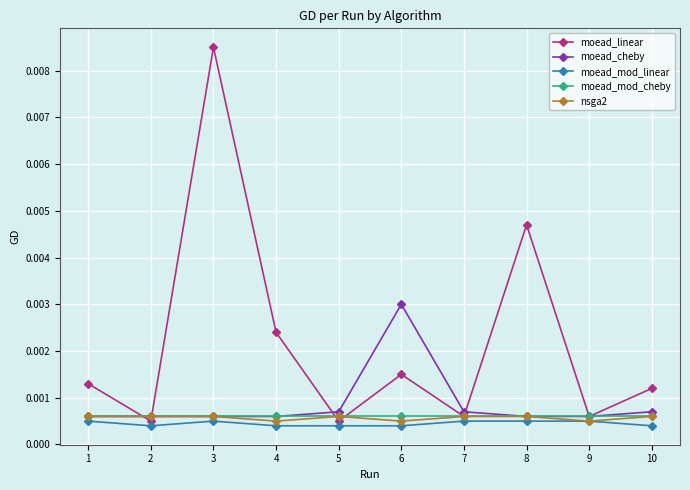

Between 2 and 6, which series saw the biggest shift?

moead_cheby